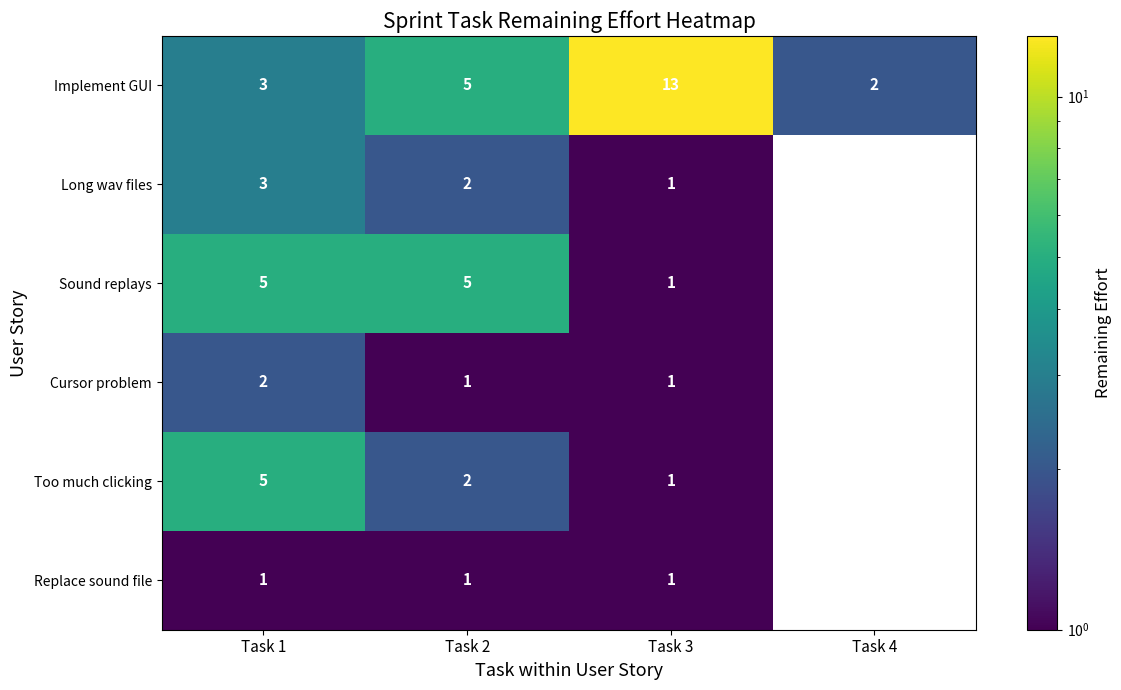

What is the minimum value shown in the chart?

1.0